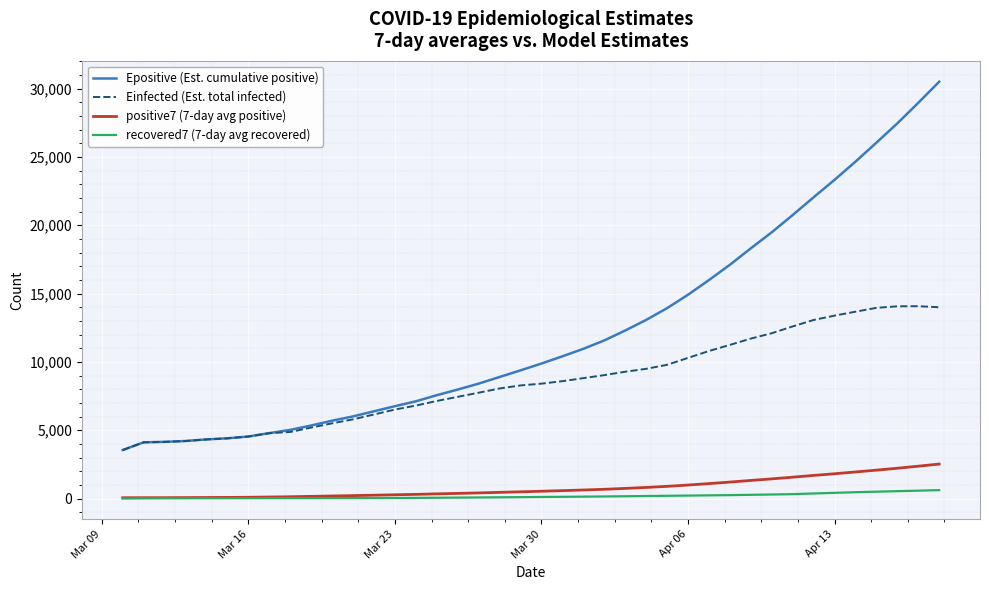

What is the minimum value for Epositive (Est. cumulative positive)?

3549.8